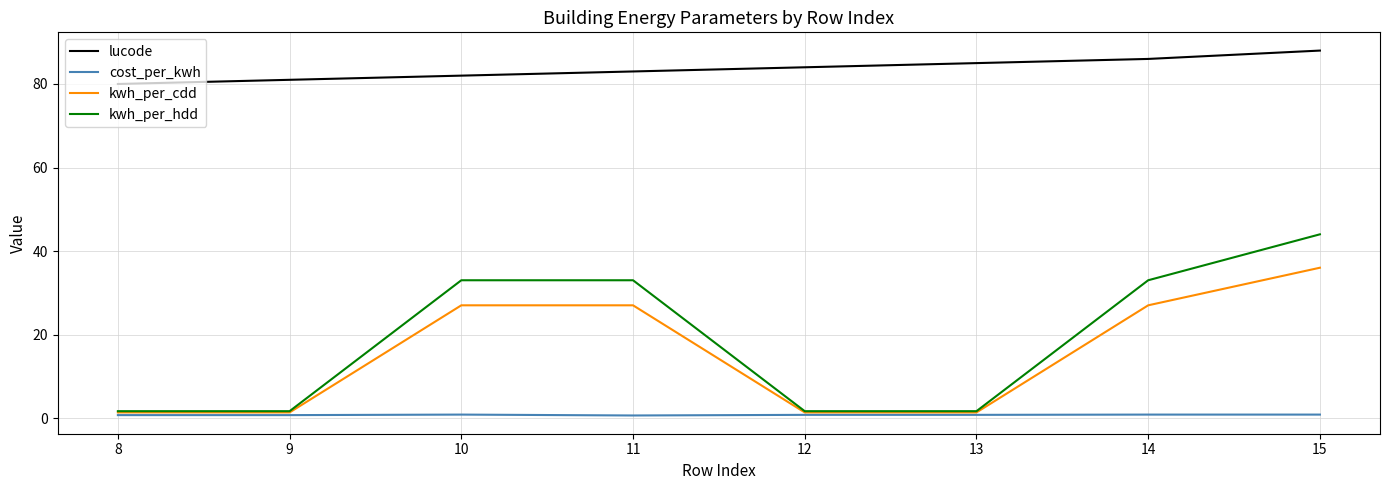

The lucode series shows 86.0 at 14. True or false?

True